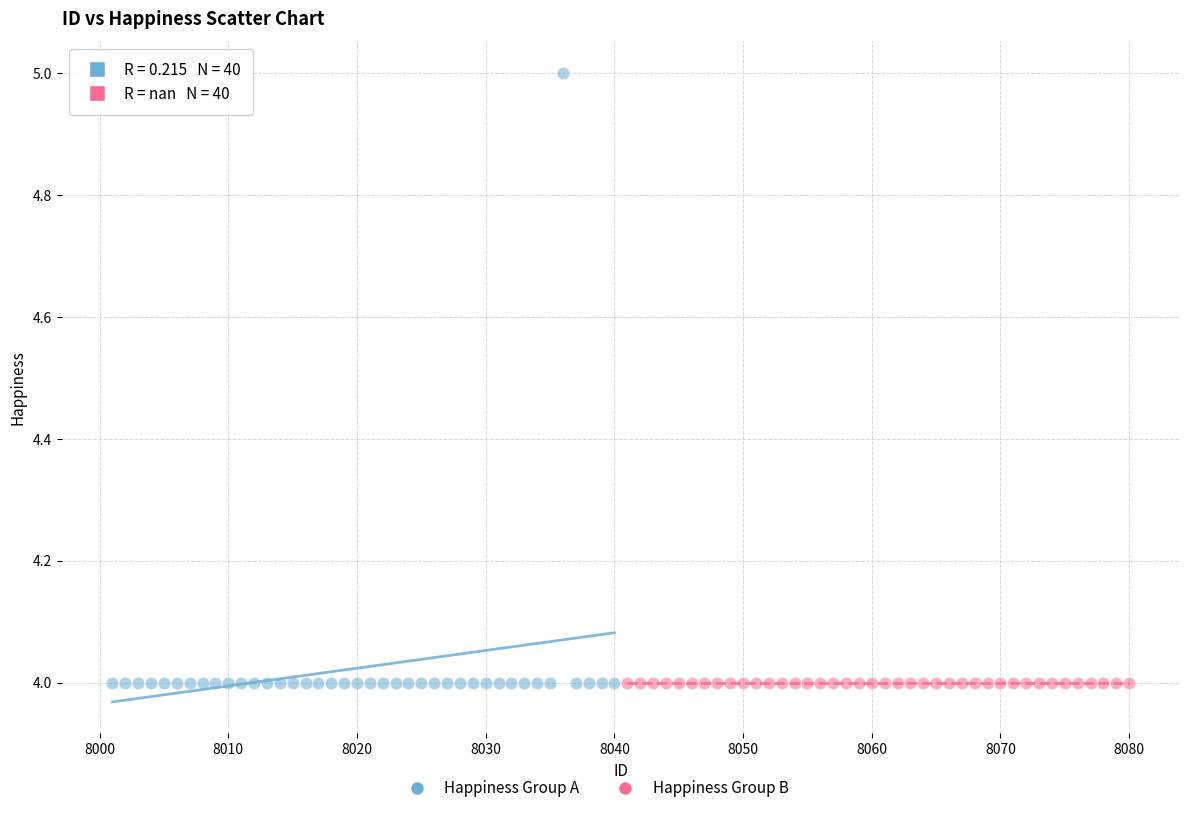

Which series contains the highest Y value?

Happiness Group A